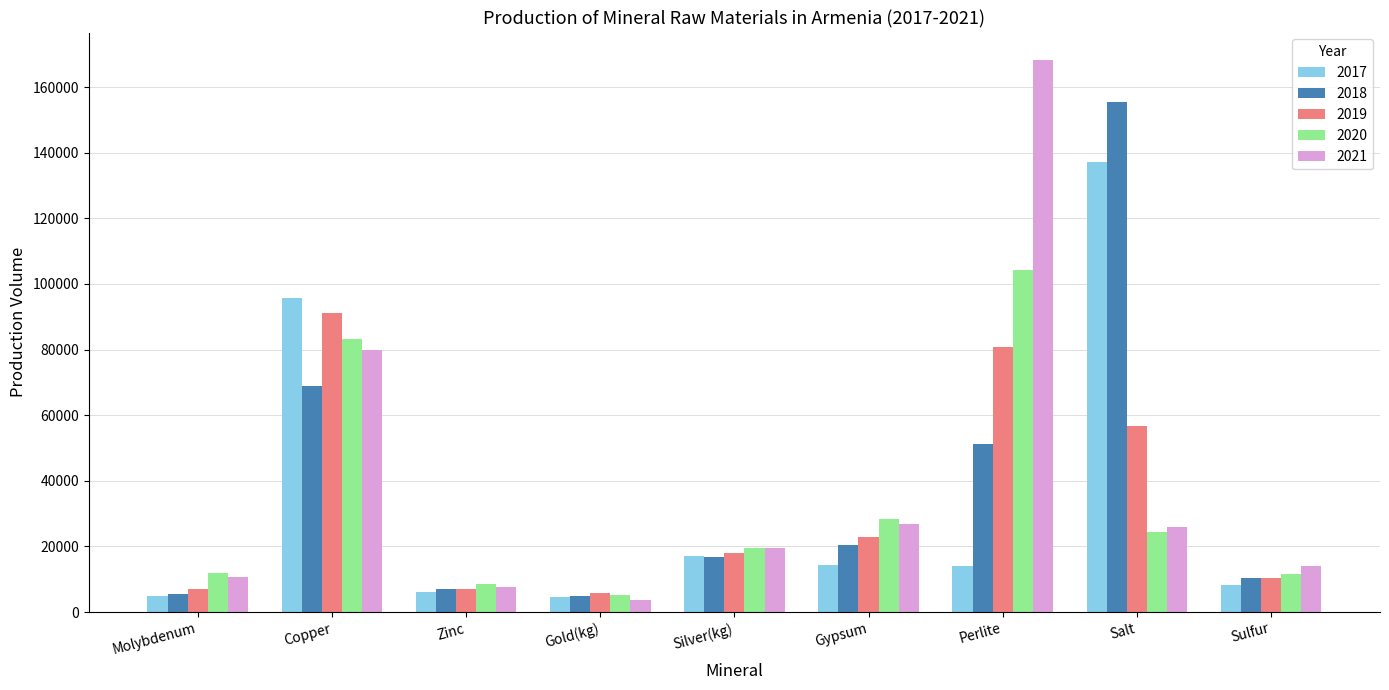

Which series has the largest range (max minus min)?

2021